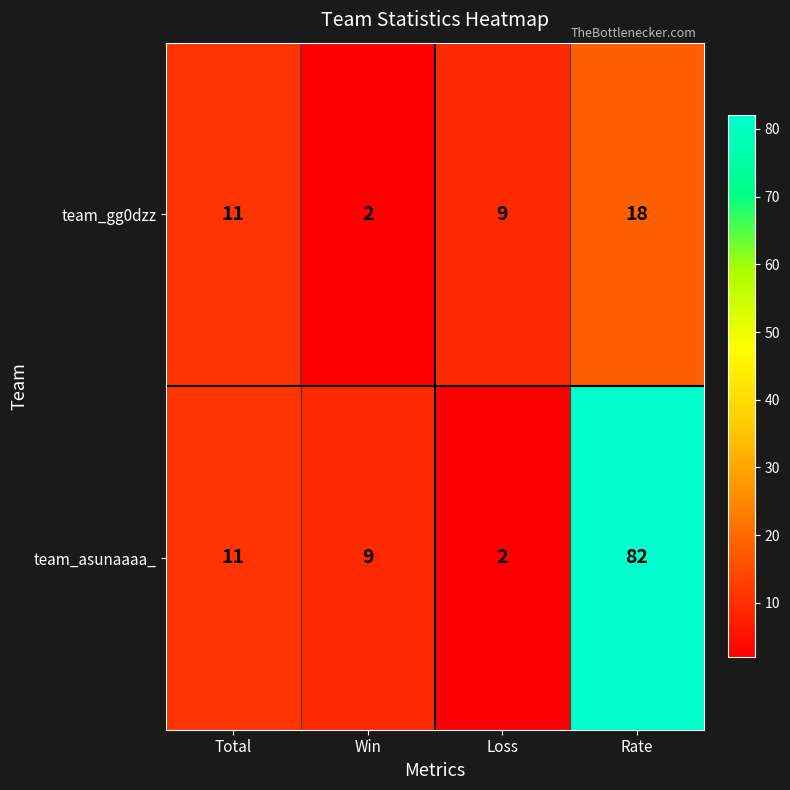

What is the difference between the second highest and minimum values in the team_gg0dzz series?

9